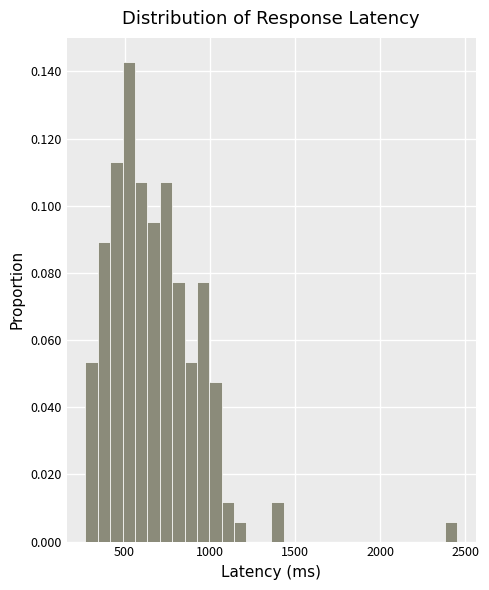

Read against the x-axis, roughly where is the centre of the tallest bar?

500